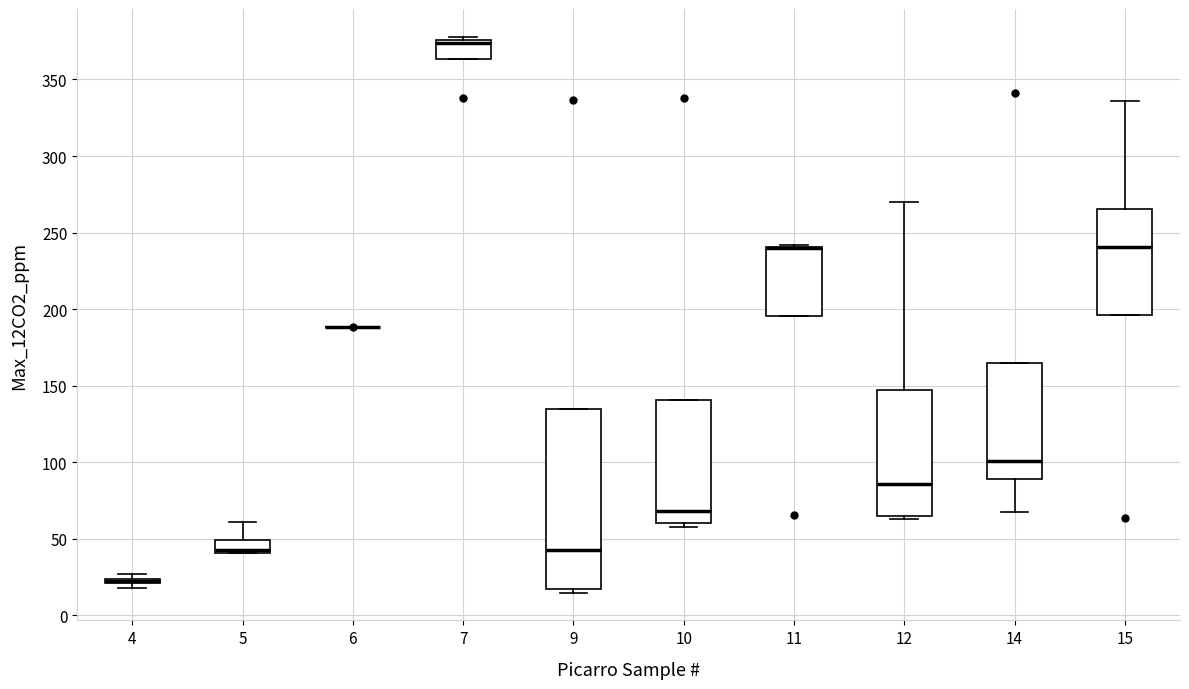

Which box is the tallest, from its lower edge to its upper edge?

9